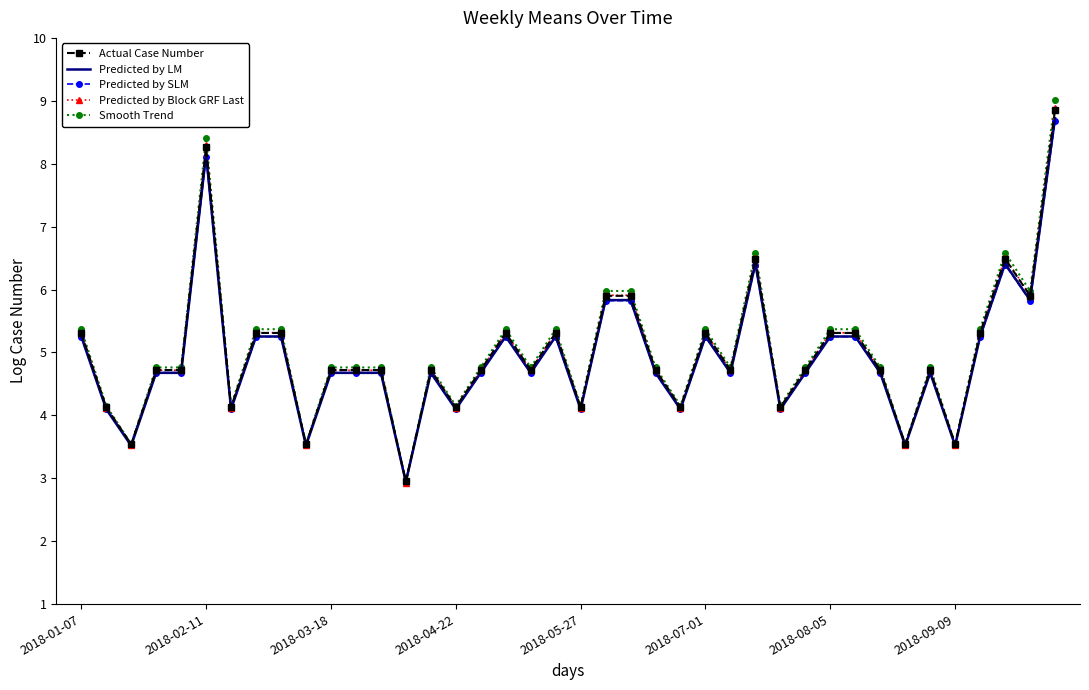

What is the maximum value for Predicted by Block GRF Last?

8.9